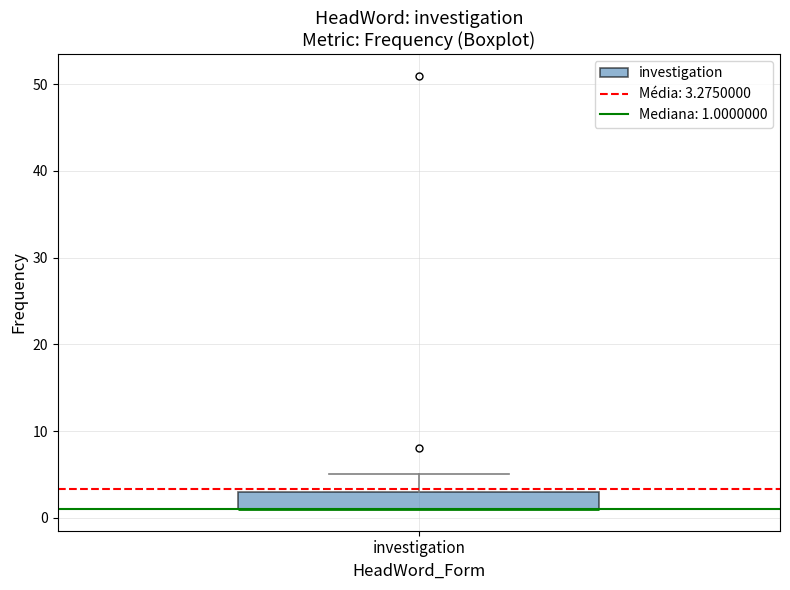

Where is the lower edge of the box for investigation on the y-axis? The values are not printed on the chart, so give them approximately, as read against the axis.

1